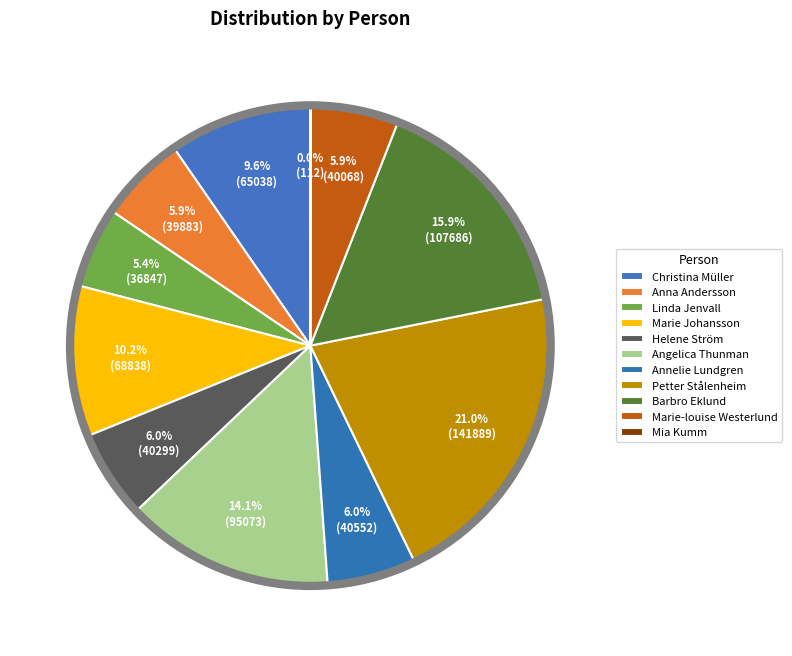

The Petter Stålenheim slice represents 12% of the pie. True or false?

False